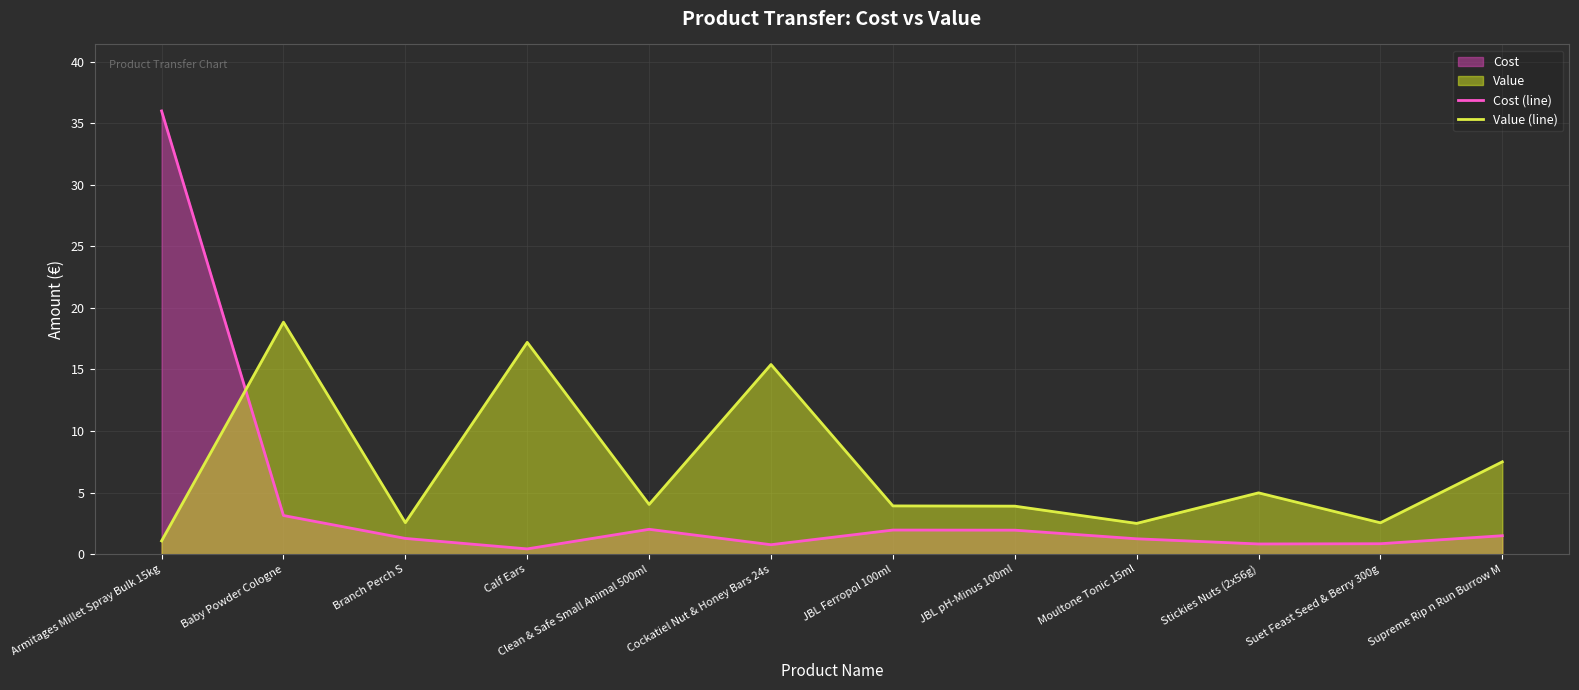

Which series changed the most between Branch Perch S and Suet Feast Seed & Berry 300g?

Cost (line)